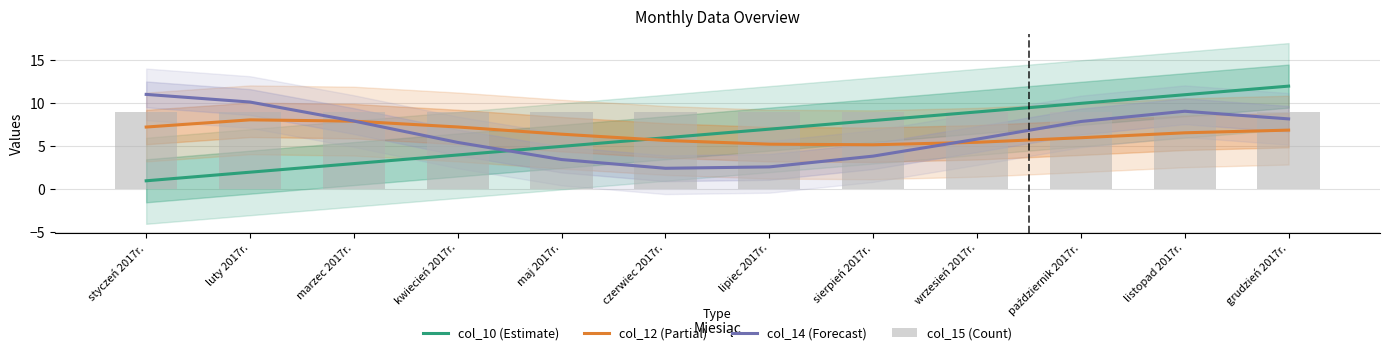

At kwiecień 2017r., list the series in order from largest to smallest.

col_15 (Count), col_12 (Partial), col_14 (Forecast), col_10 (Estimate)